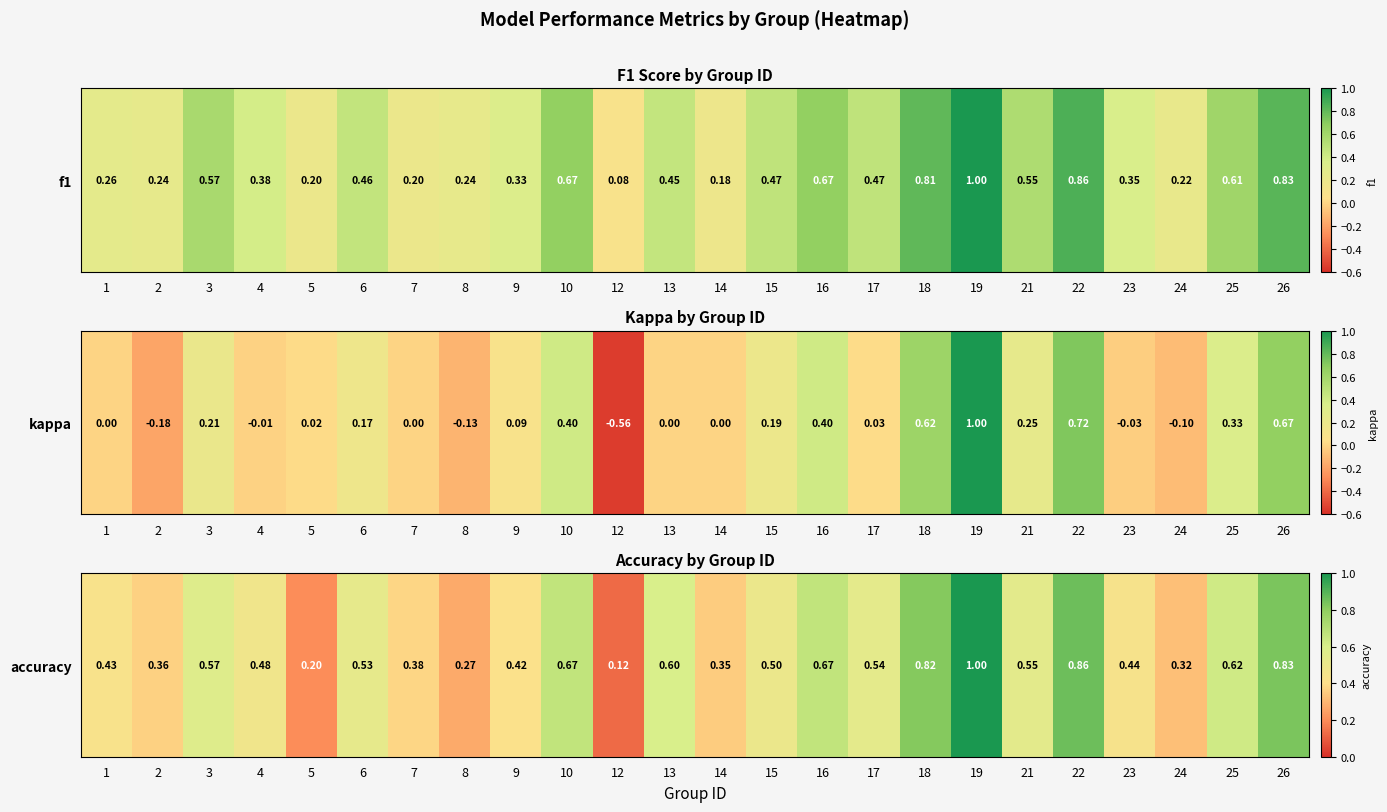

Which has a higher value, 26 or 6?

26